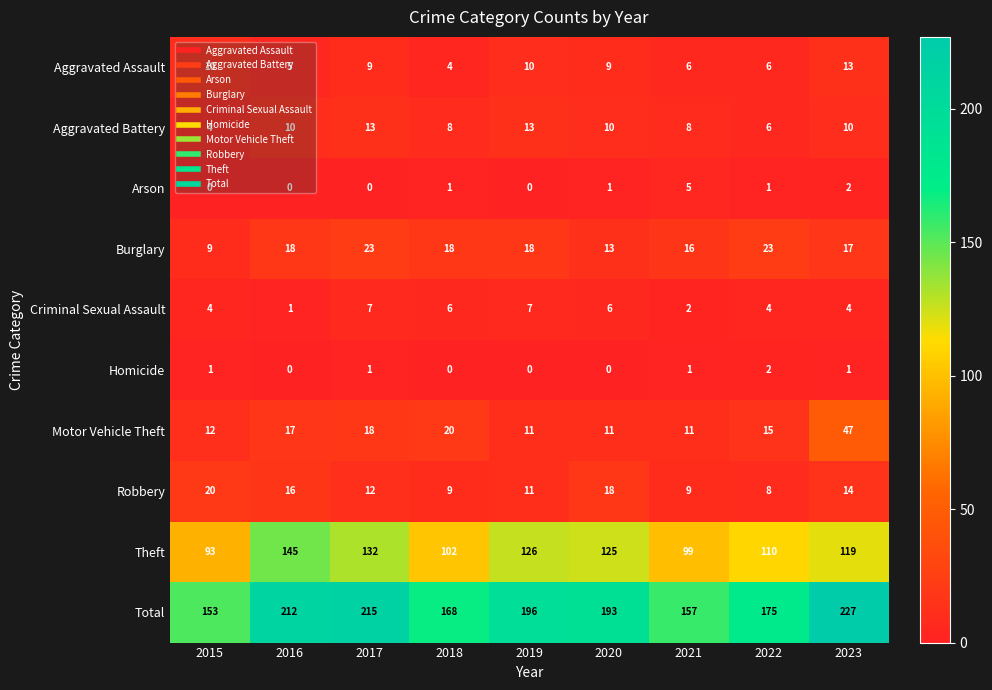

The Burglary series shows 23 at 2017. True or false?

True